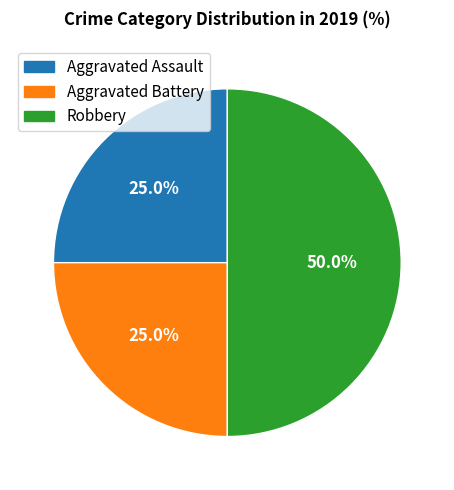

Does Aggravated Battery represent more than half of the total?

No